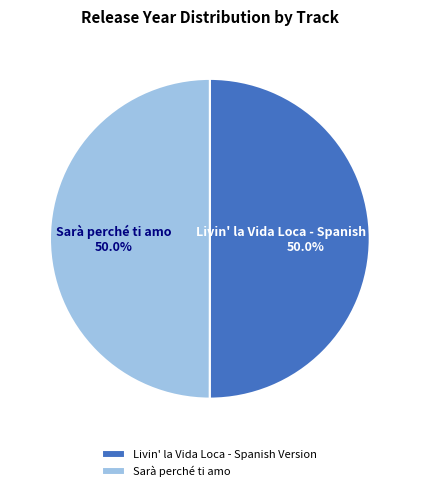

What is the total percentage of Sarà perché ti amo and Livin' la Vida Loca - Spanish Version?

100.0%